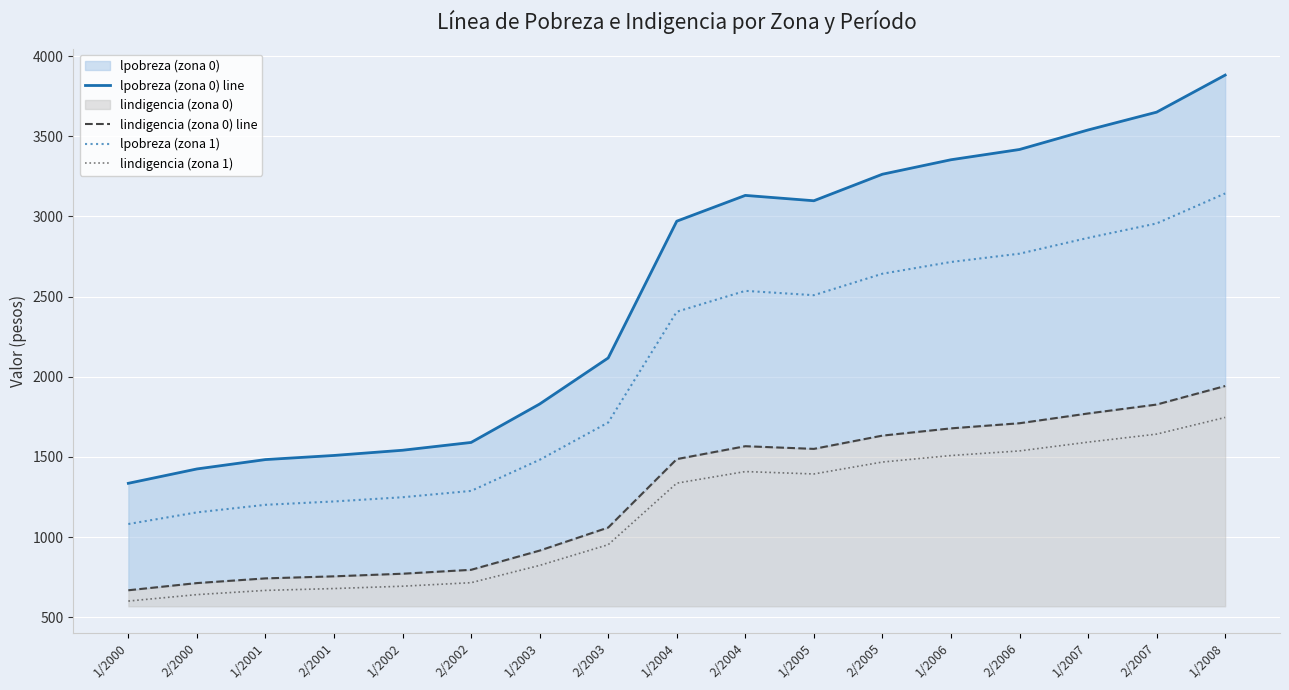

True or false: lpobreza (zona 1) and lindigencia (zona 0) line cross at least once.

False